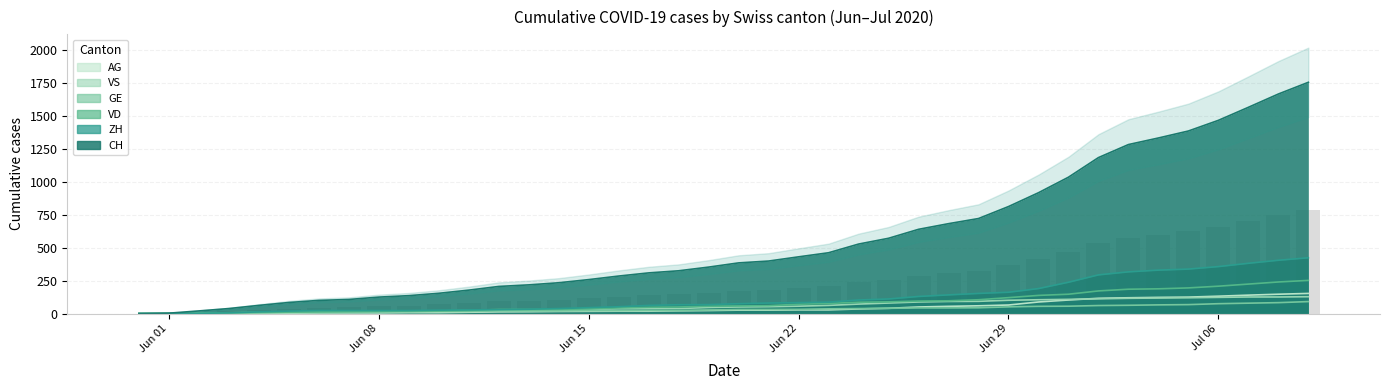

Where is VD nearest to the value 126?

Jun 29